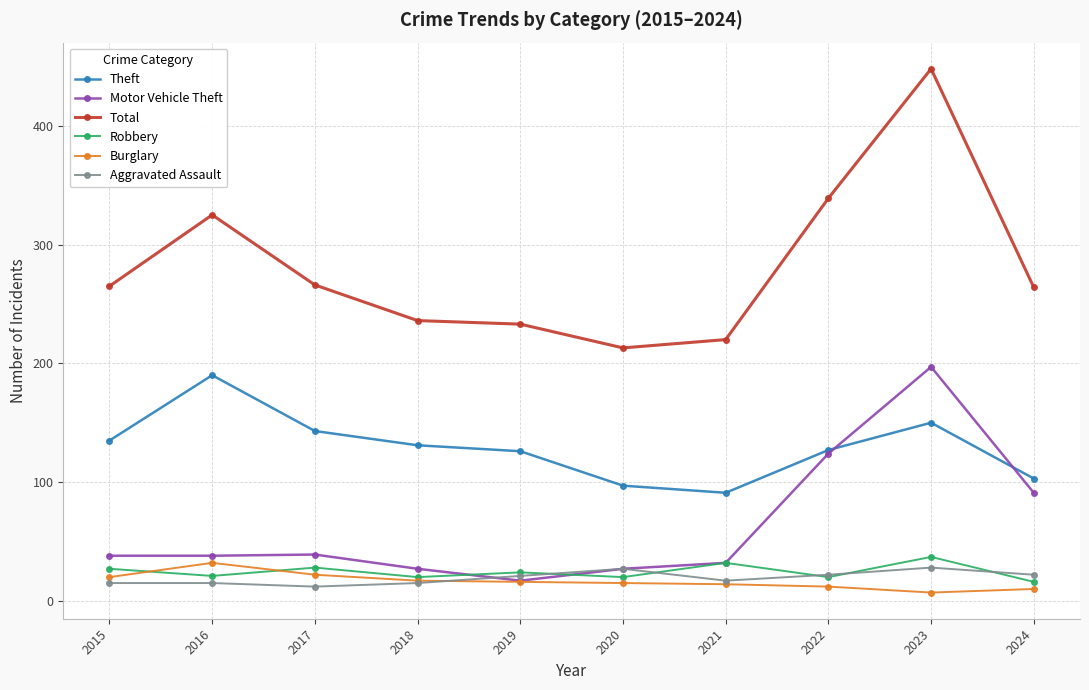

Which series has the largest total across all categories?

Total